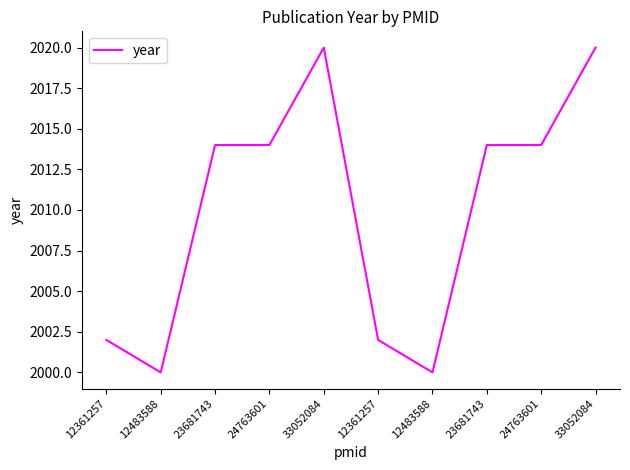

What is the label of the 4th point from the left?

24763601